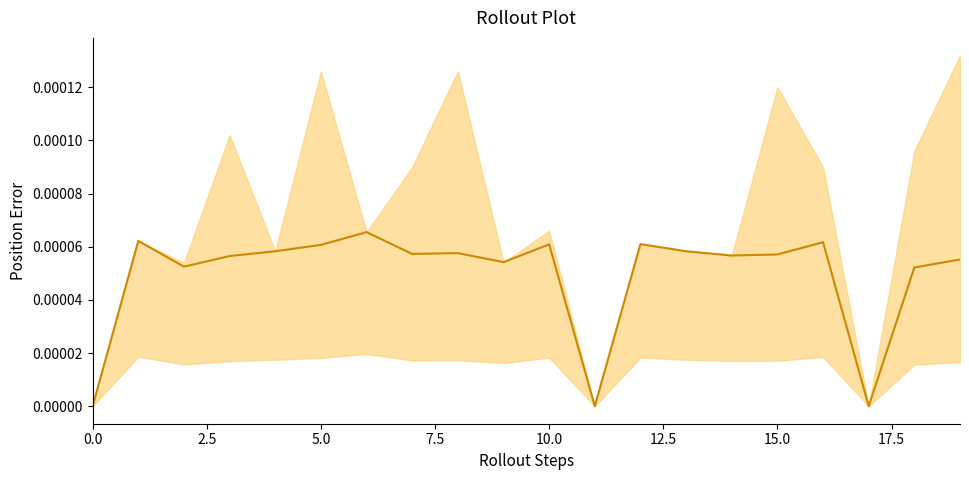

How many points are lower than both their immediate neighbors (excluding endpoints)?

6